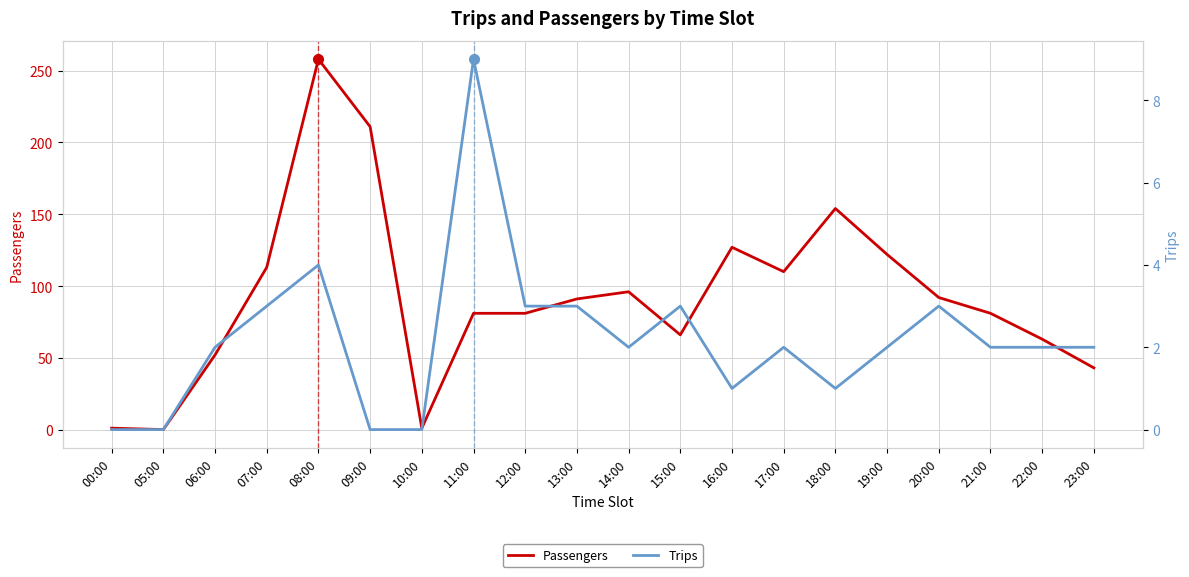

How many distinct data groups are displayed?

2